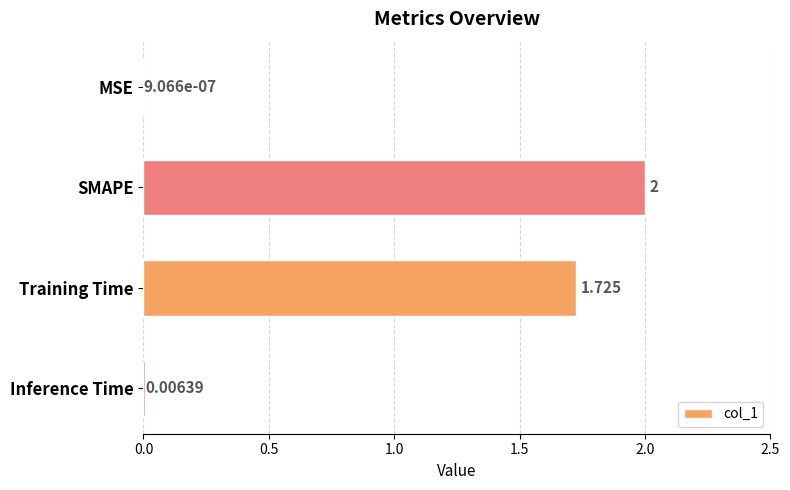

What is the greatest value displayed?

2.0